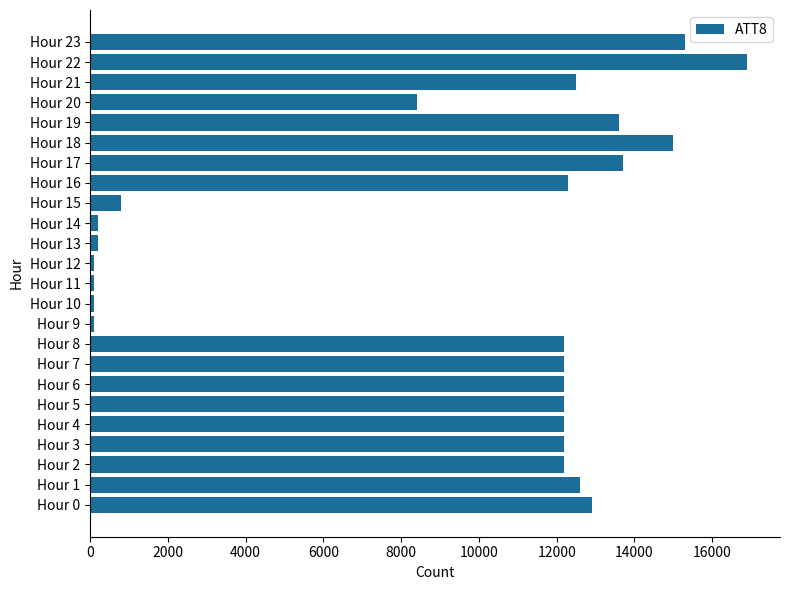

The value at Hour 4 is 12200. True or false?

True